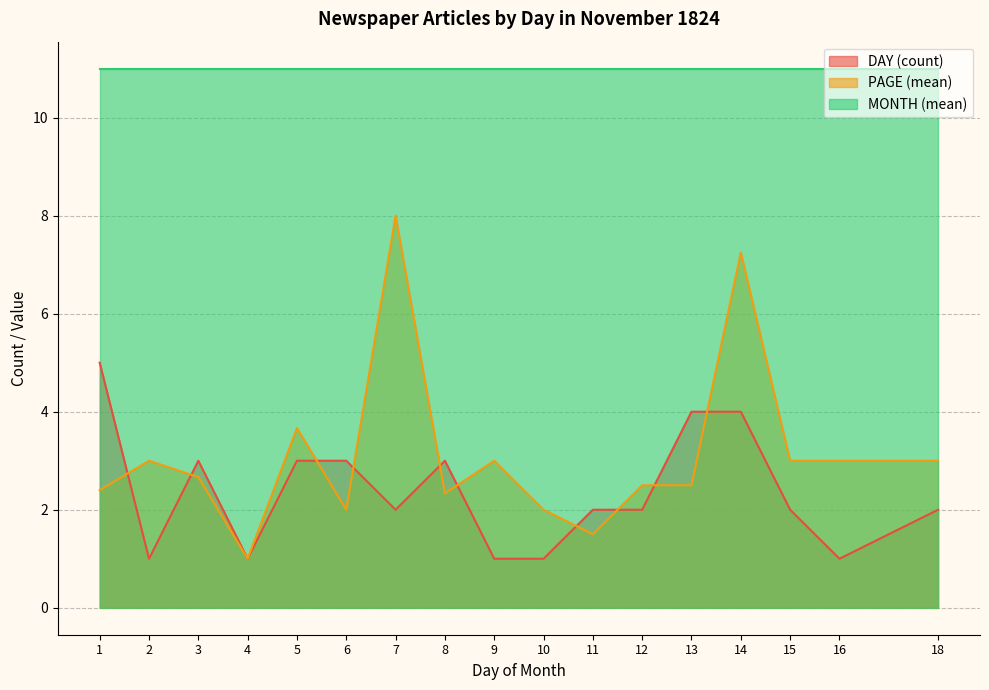

What is the minimum value shown in the chart?

1.0